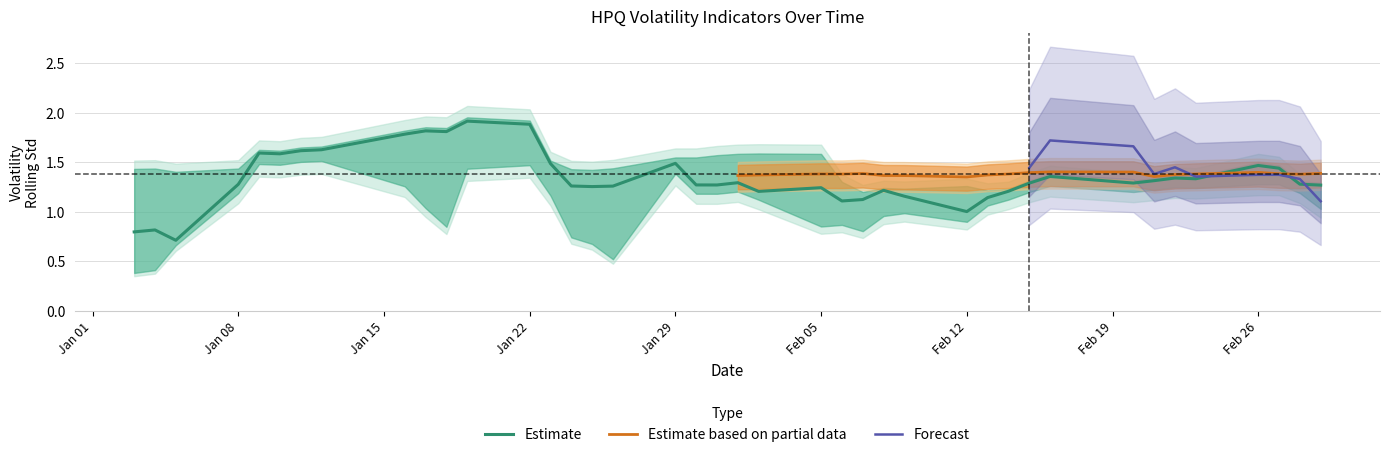

What is the maximum value for Estimate?

1.9